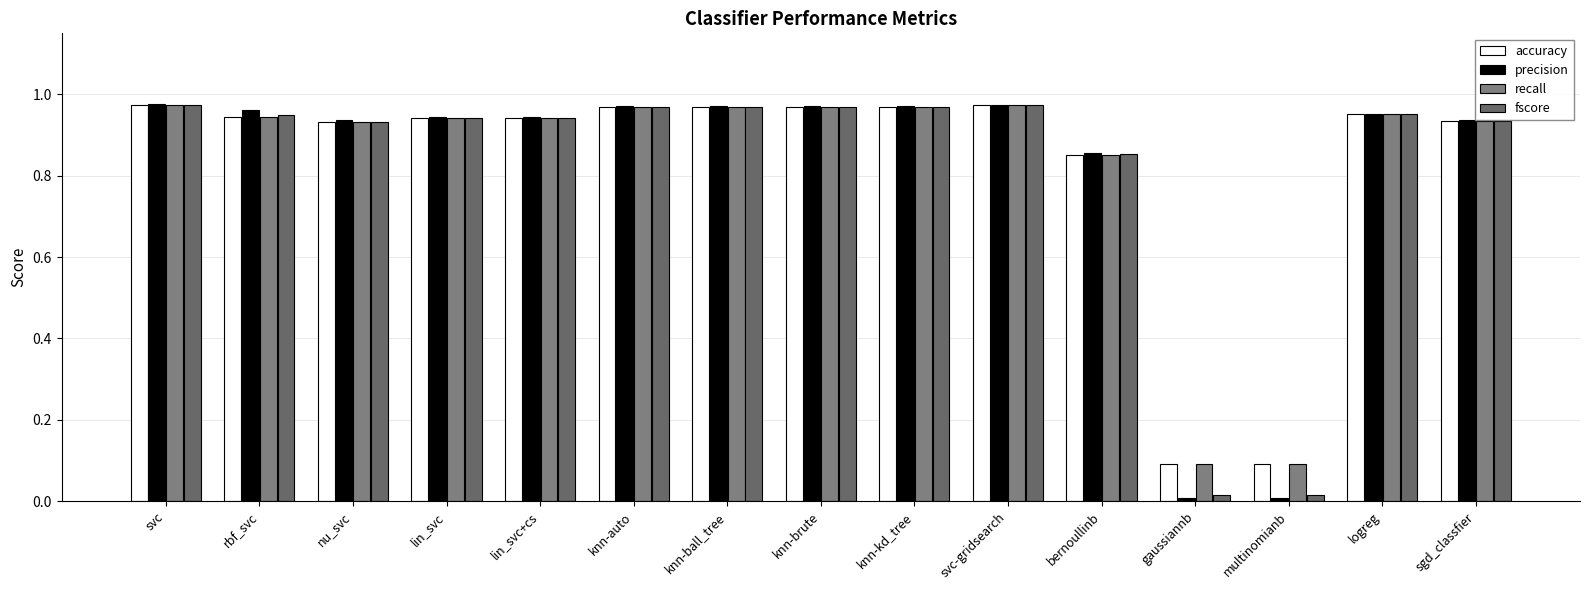

The recall series shows 1.3 at svc. True or false?

False